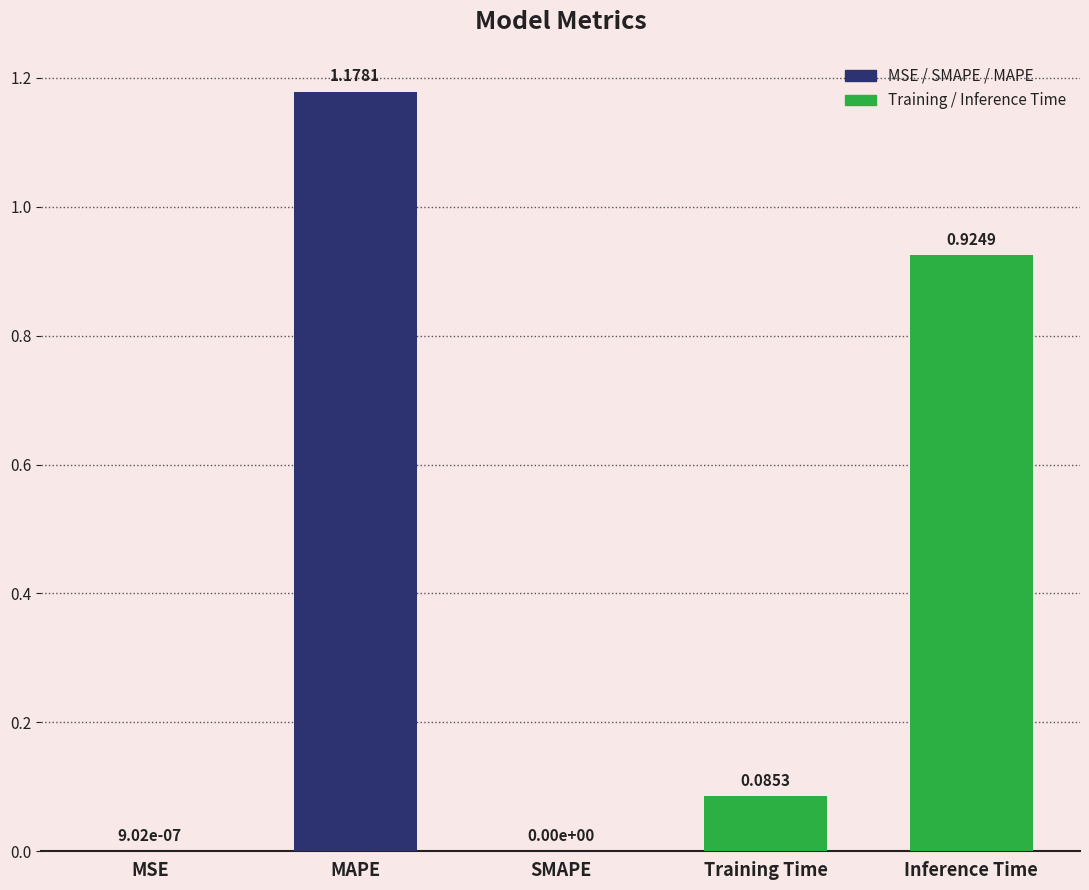

What is the sum of all values?

2.2